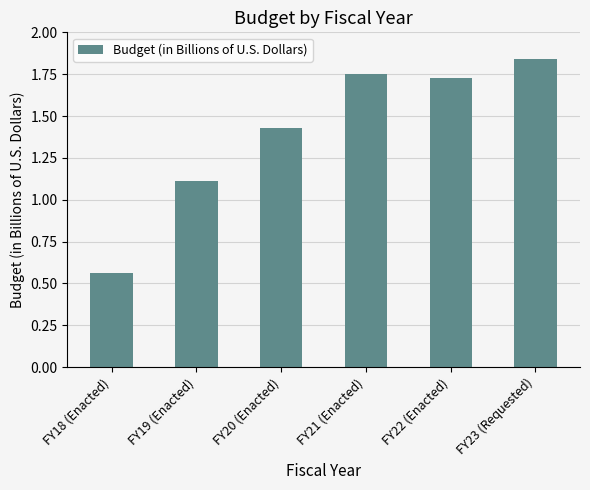

What is the difference between the maximum and minimum values?

1.3